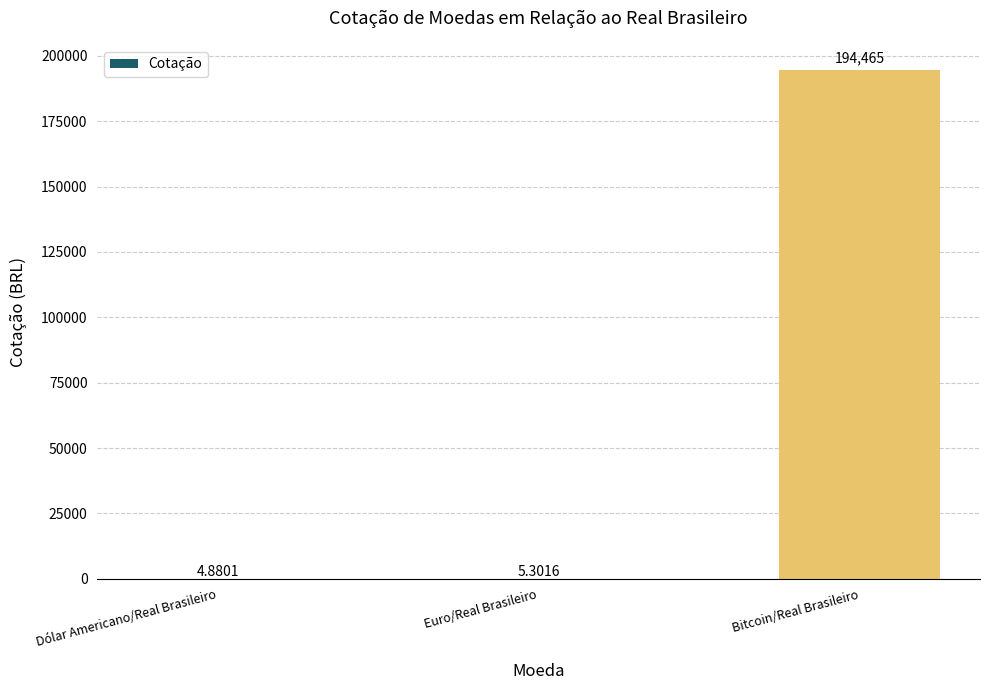

Reading left to right, transcribe all the data shown in this chart.

Dólar Americano/Real Brasileiro=4.9	Euro/Real Brasileiro=5.3	Bitcoin/Real Brasileiro=194465.0